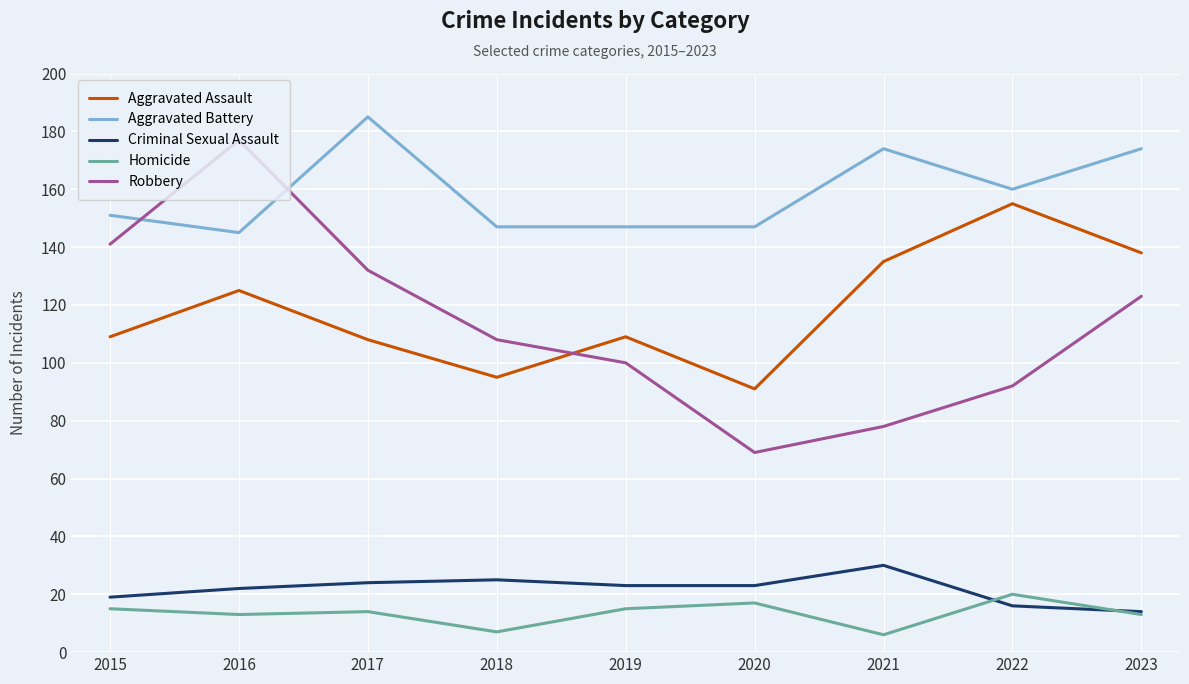

The Aggravated Assault series shows 156 at 2019. True or false?

False